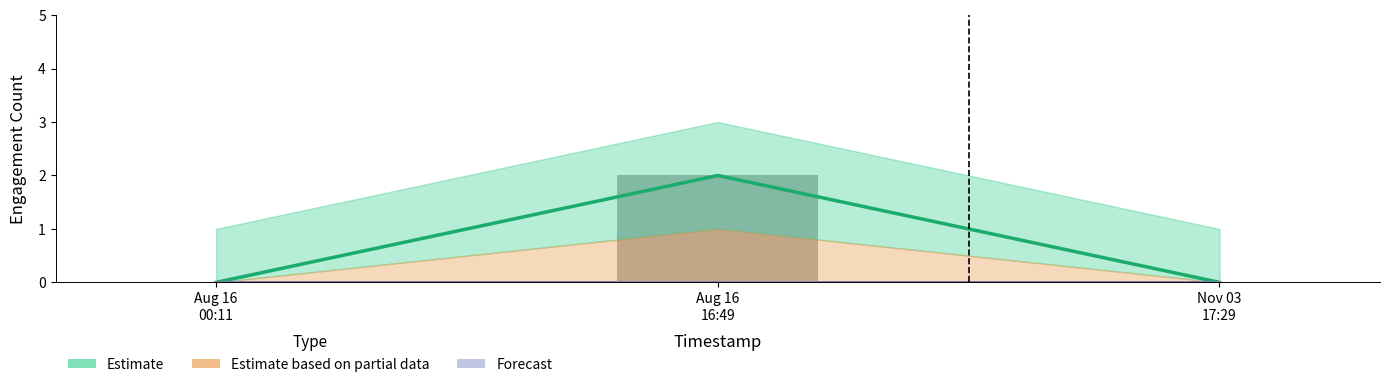

At which label is Estimate based on partial data closest to 0?

Aug 16
00:11